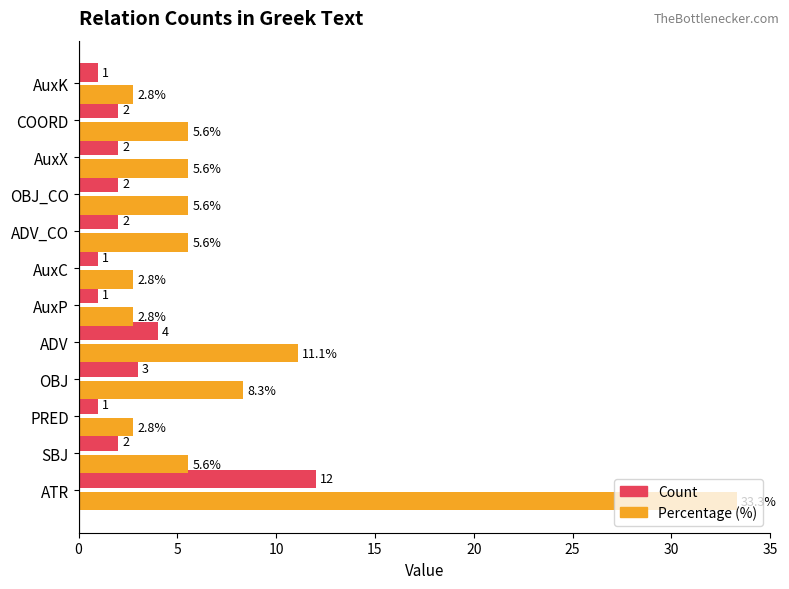

What is the difference between the maximum and second lowest values in the Count series?

11.0